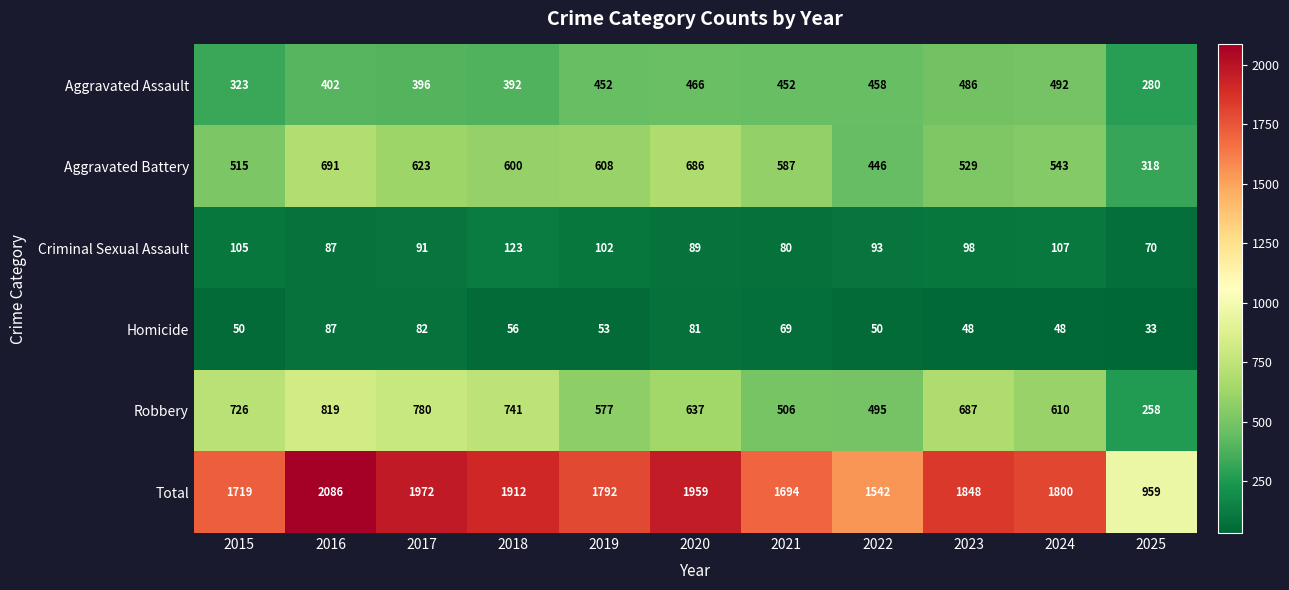

At which category does the chart reach its peak across all series?

2016